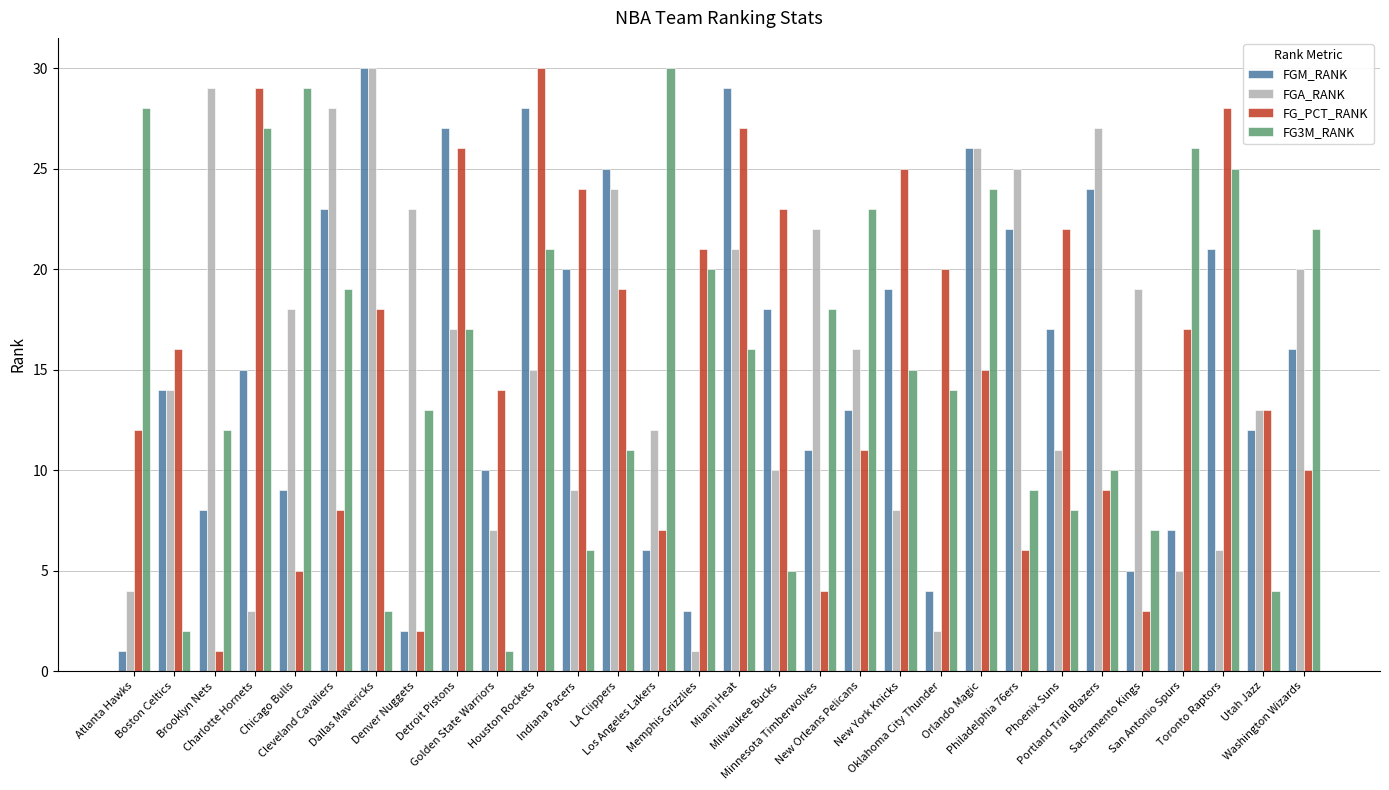

What is the smallest value displayed?

1